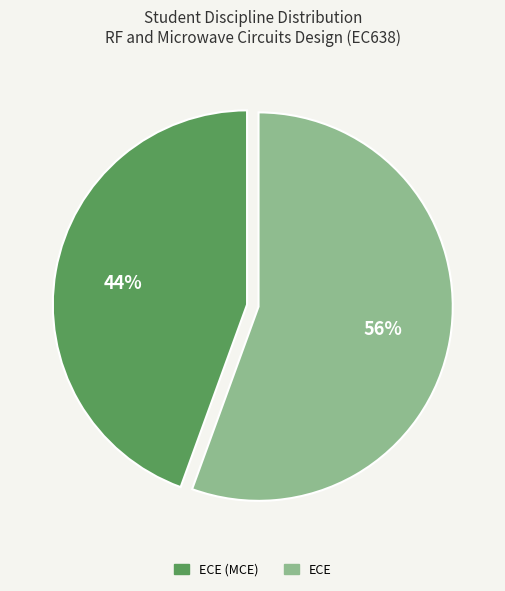

To the nearest percent, what is the average slice percentage?

50%